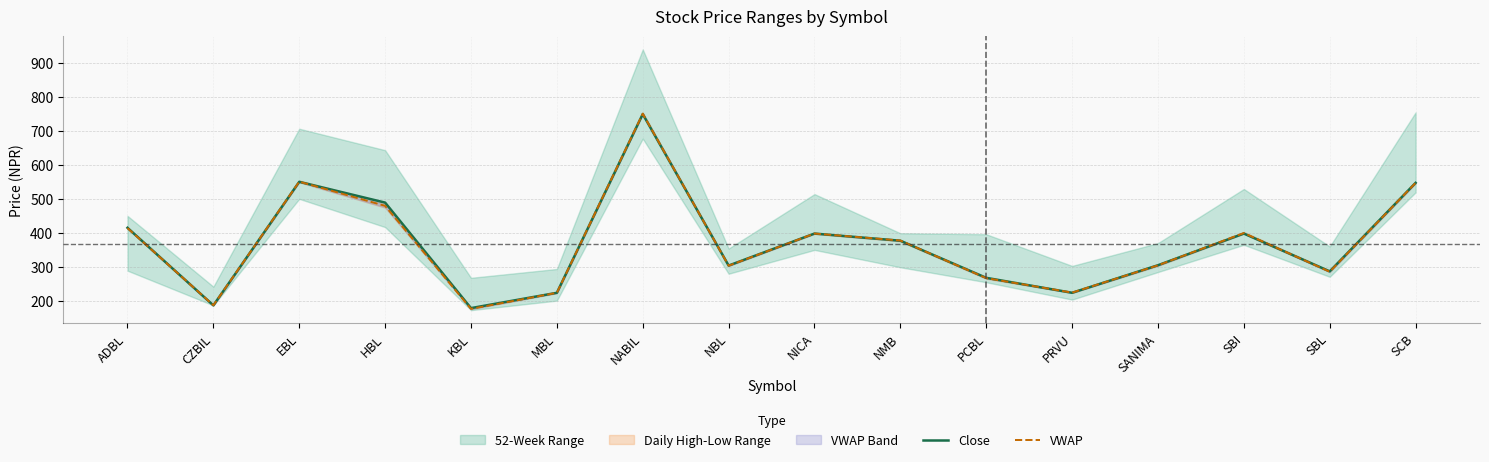

What is the difference between the maximum and minimum values in the Close series?

570.0